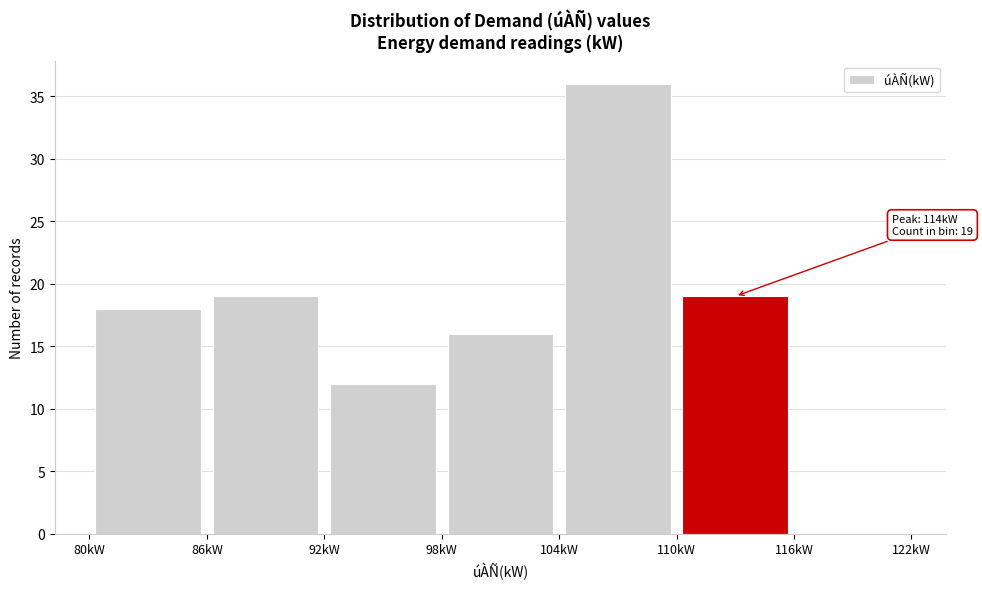

Which range on the x-axis has the tallest bar?

104 to 110